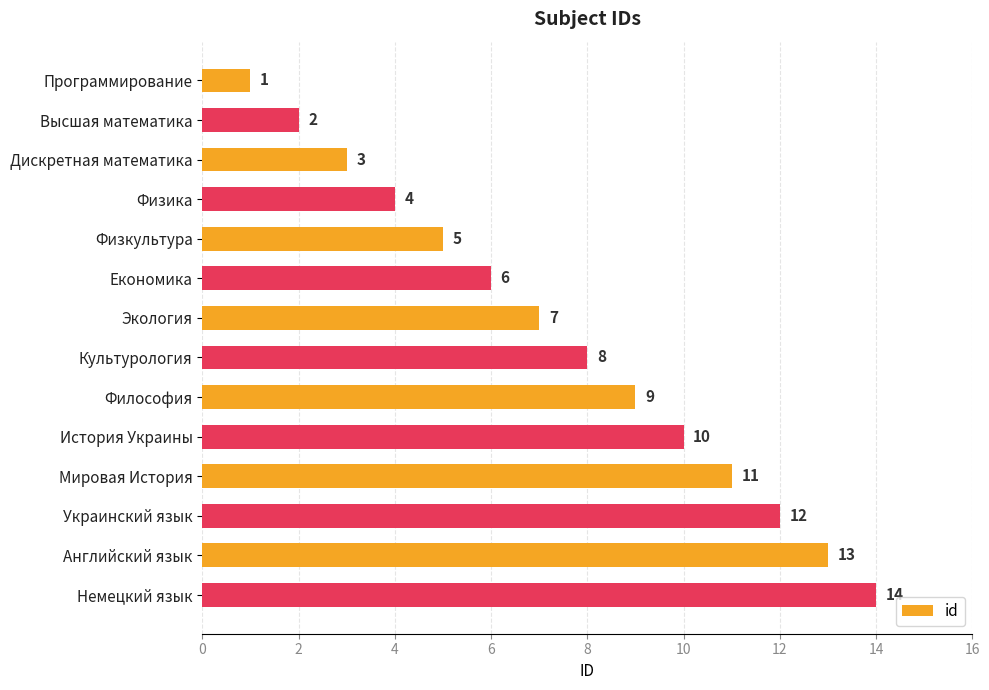

At which label is the value closest to 7?

Экология